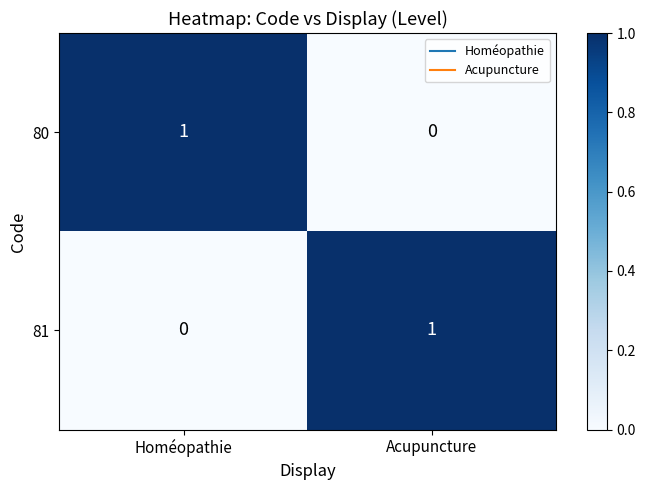

Reading left to right, transcribe all the data shown in this chart.

80: Homéopathie=1	Acupuncture=0
81: Homéopathie=0	Acupuncture=1